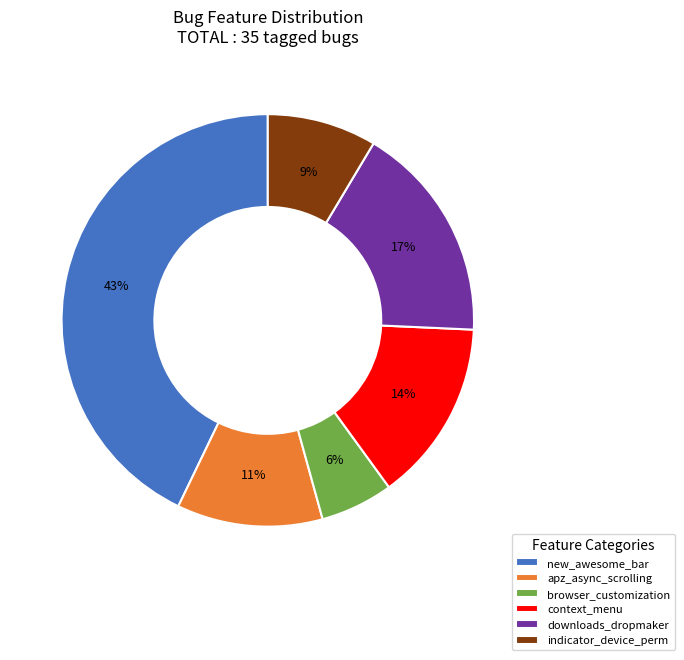

How many segments does this pie chart have?

6